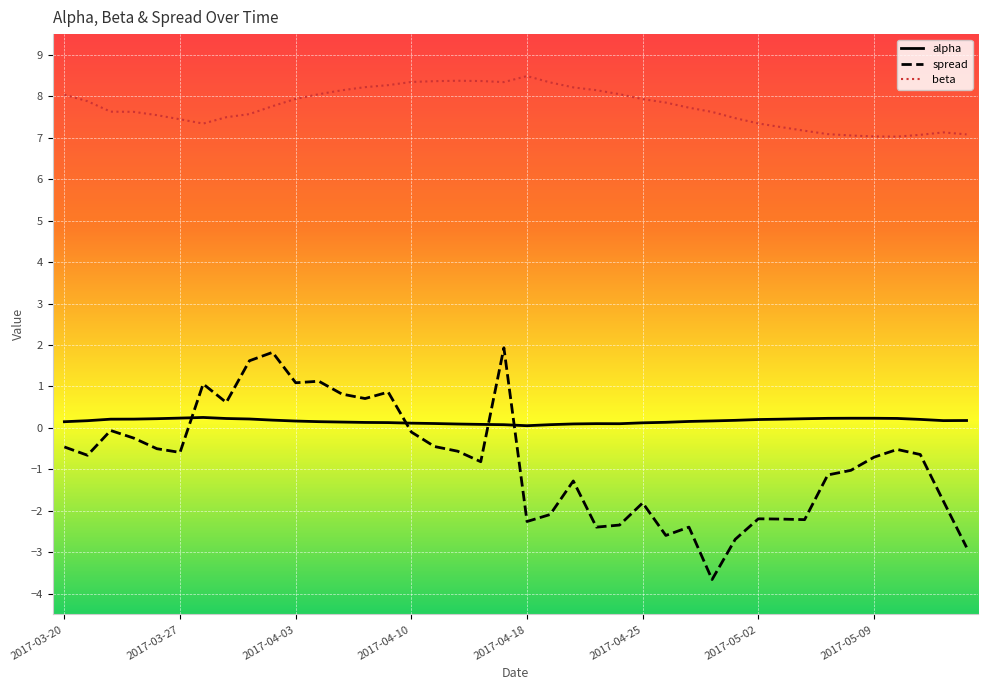

True or false: alpha and beta cross at least once.

False